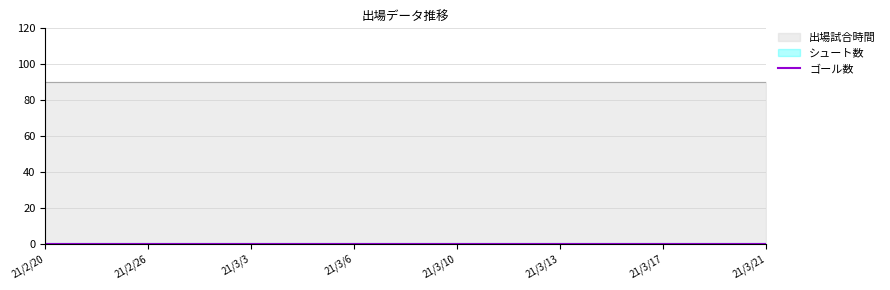

What are all the series names shown in the legend?

シュート数, 出場試合時間, ゴール数